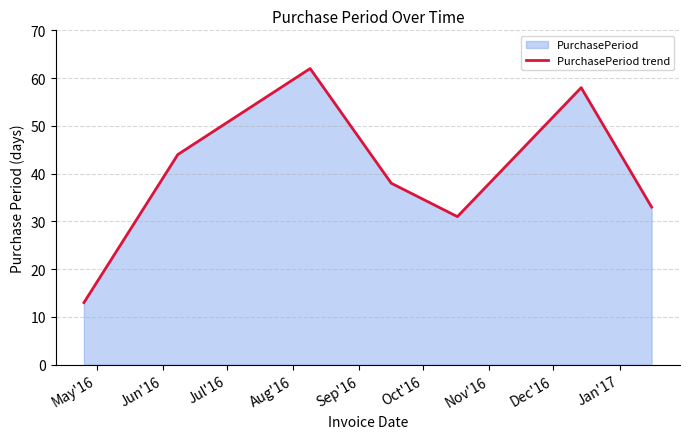

What is the smallest value displayed?

13